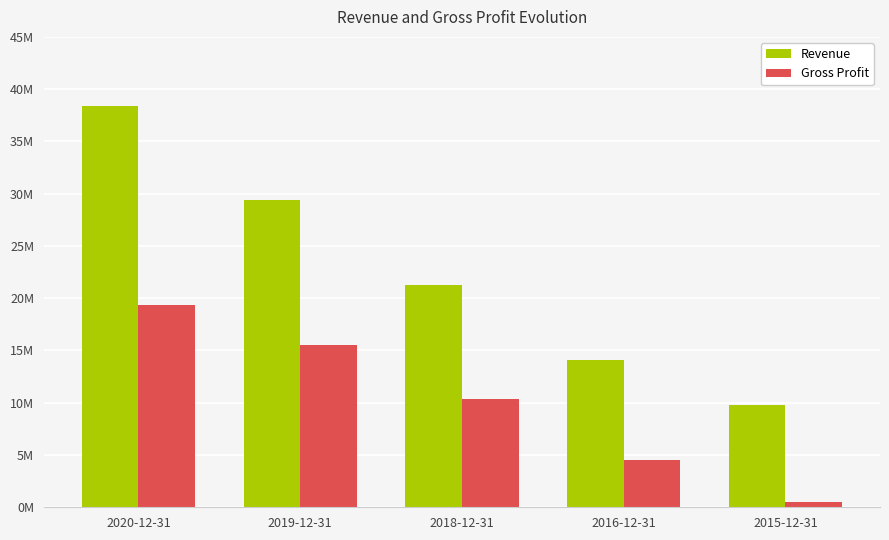

Are the bars grouped side by side (vs. stacked)?

Yes